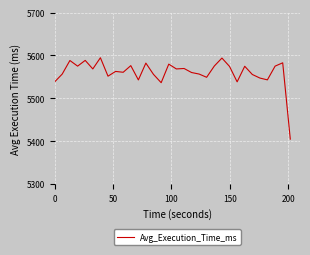

What is the difference between the maximum and minimum values?

189.9